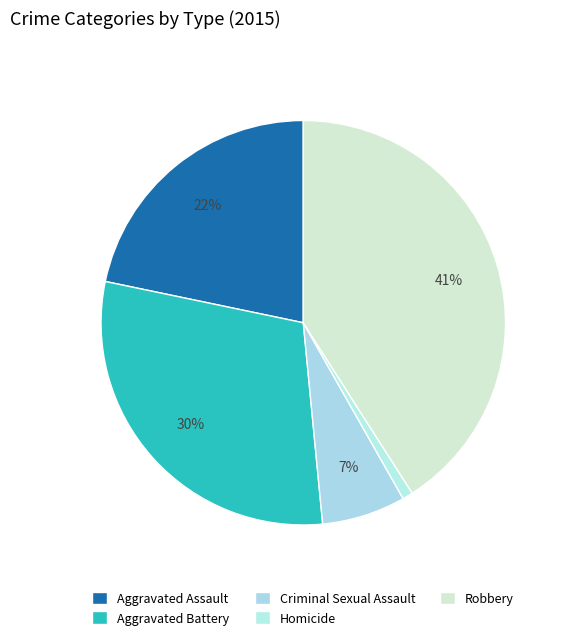

Rank the categories by value from lowest to highest.

Homicide, Criminal Sexual Assault, Aggravated Assault, Aggravated Battery, Robbery